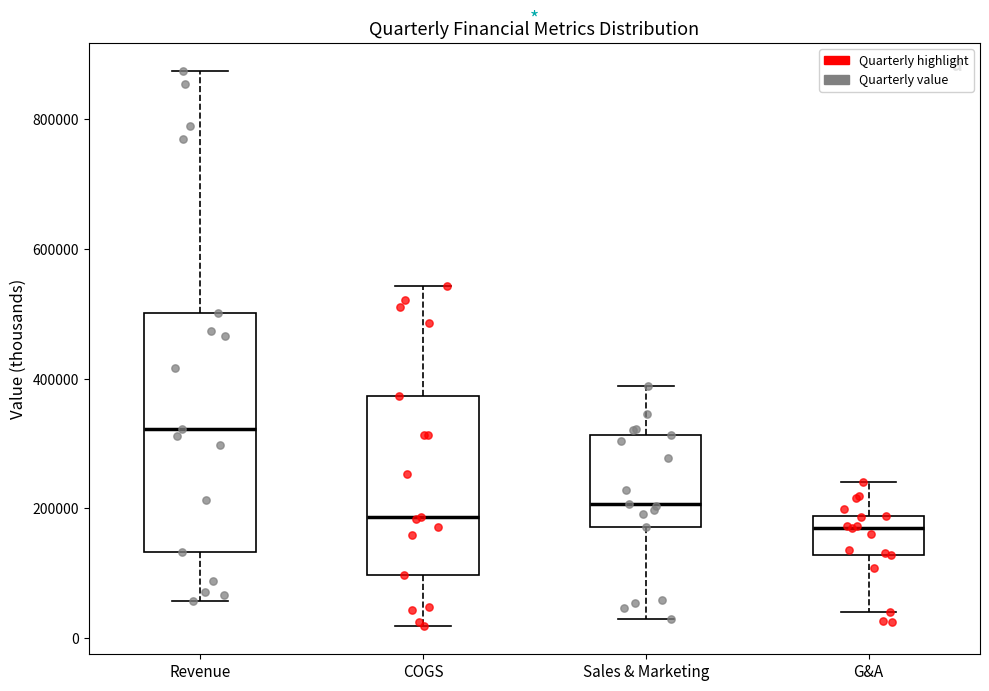

Reading left to right, transcribe this box plot: for each box, give where its median line is, the range the box spans, and where its two whiskers end, as read against the y-axis. The values are not printed on the chart, so give them approximately, as read against the axis.

Revenue: median 320000, box 140000 to 500000, whiskers 60000 to 880000
COGS: median 180000, box 100000 to 380000, whiskers 20000 to 540000
Sales & Marketing: median 200000, box 180000 to 320000, whiskers 20000 to 380000
G&A: median 160000, box 120000 to 180000, whiskers 40000 to 240000